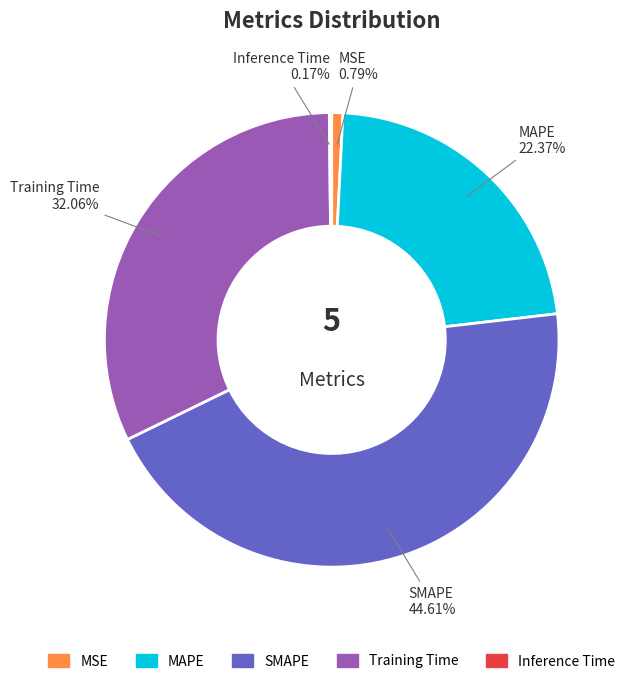

Which slice is the largest?

SMAPE